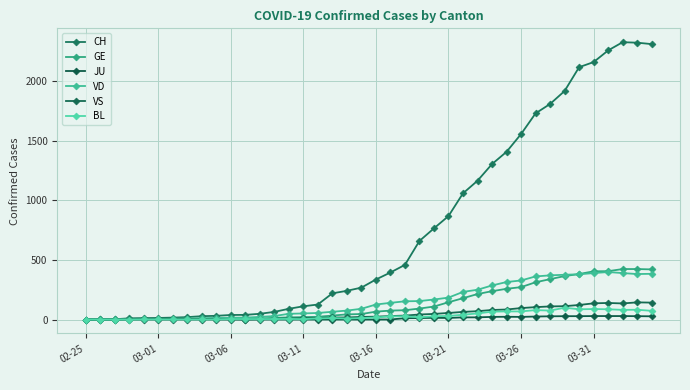

What are all the series names shown in the legend?

CH, GE, JU, VD, VS, BL